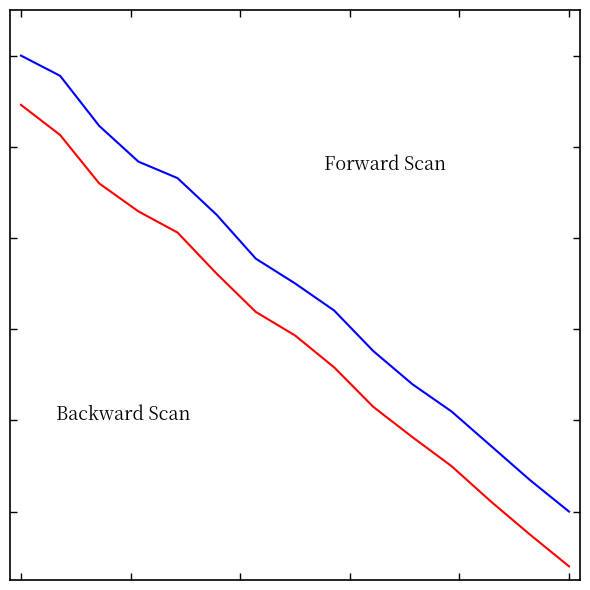

Is it true that Forward Scan equals 1.7 at 0?

False